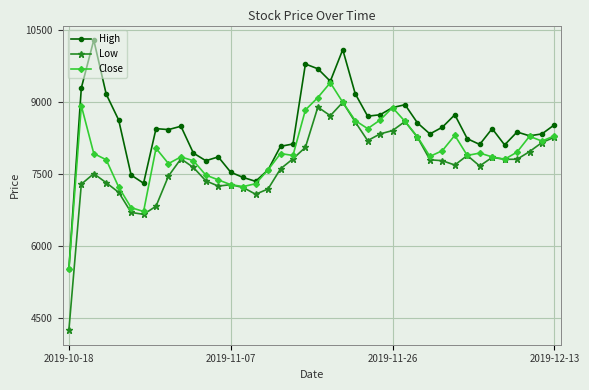

What is the average value of the Close series?

7966